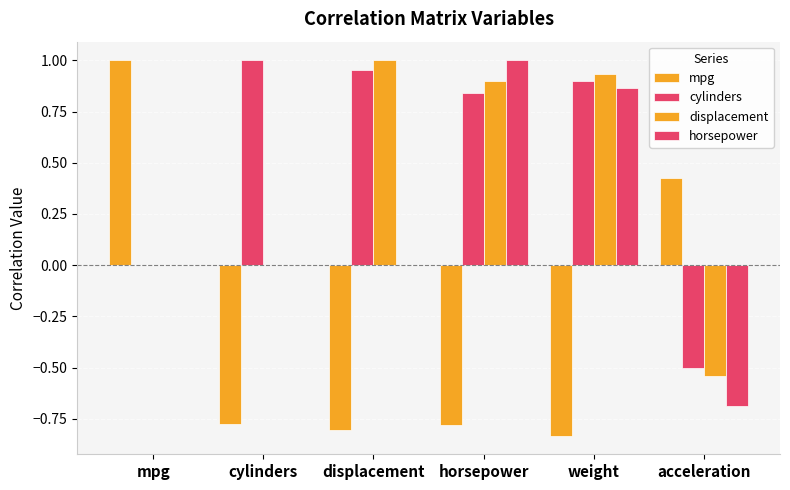

How many categories are shown in the chart?

6